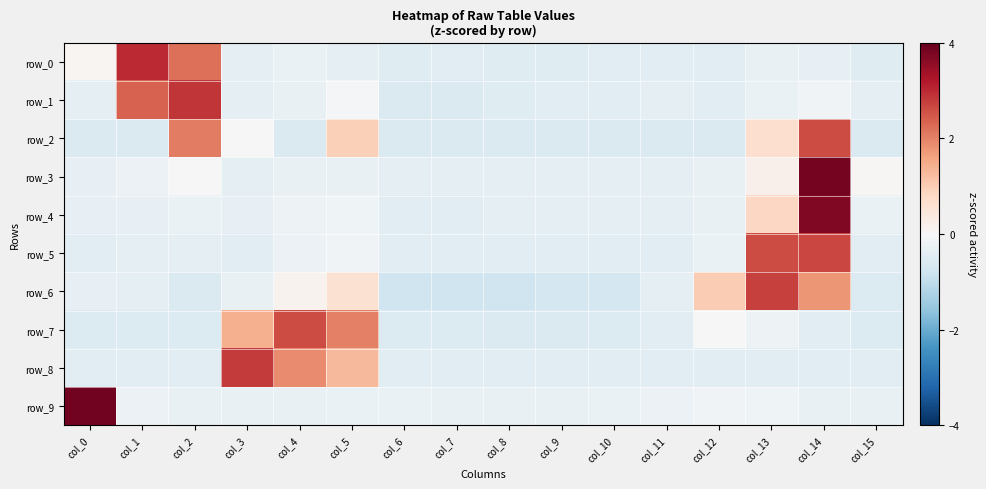

What is the difference between the highest and lowest values at col_11?

0.3